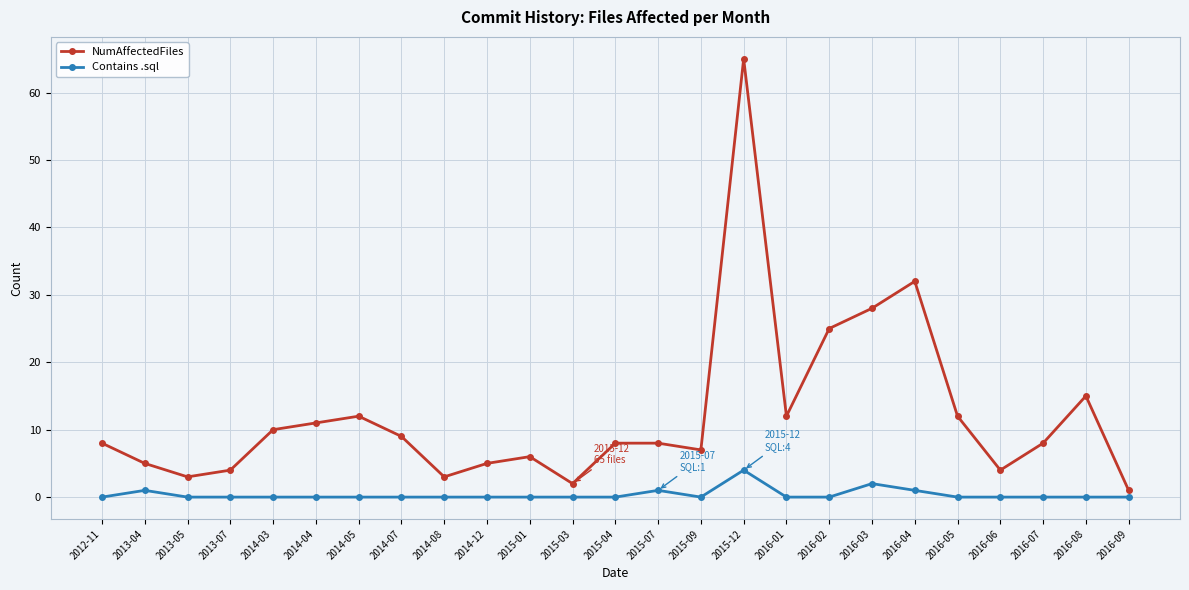

What are all the series names shown in the legend?

NumAffectedFiles, Contains .sql